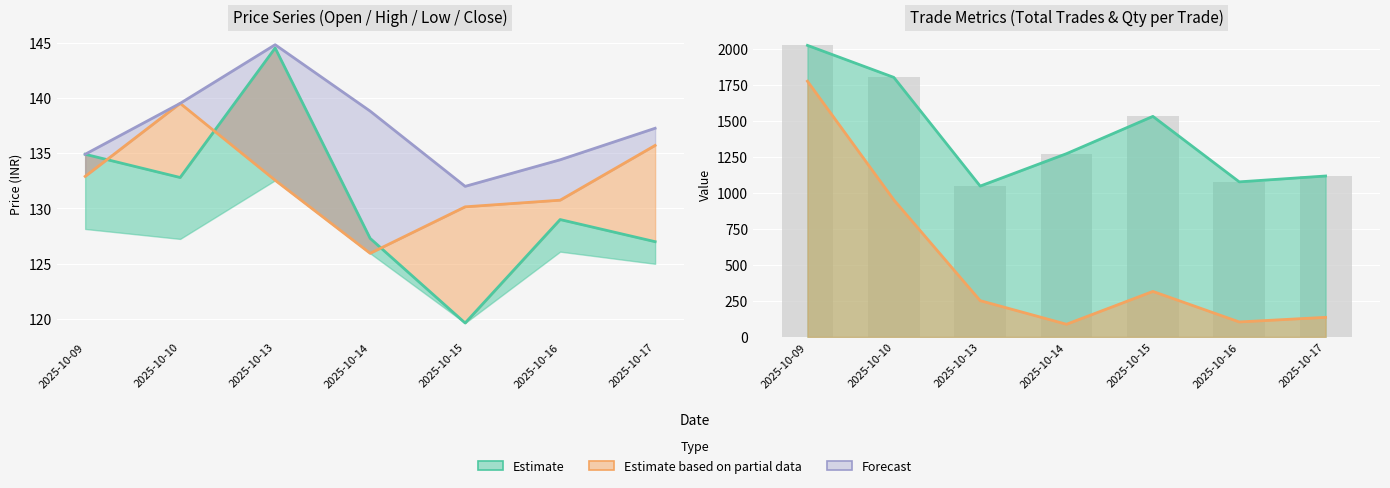

Which label corresponds to the smallest value in the chart?

2025-10-14